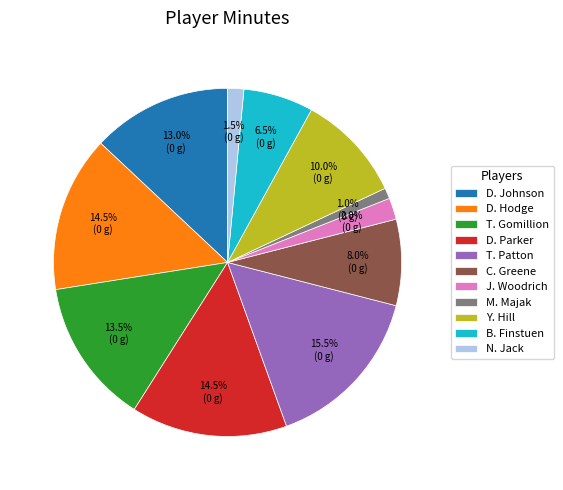

Does any single category account for the majority?

No